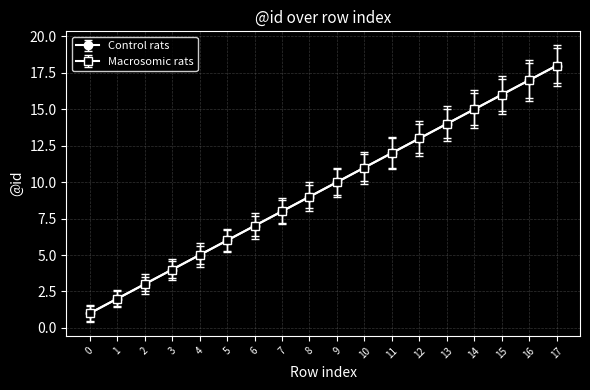

At which category is the sum across all series the highest?

17